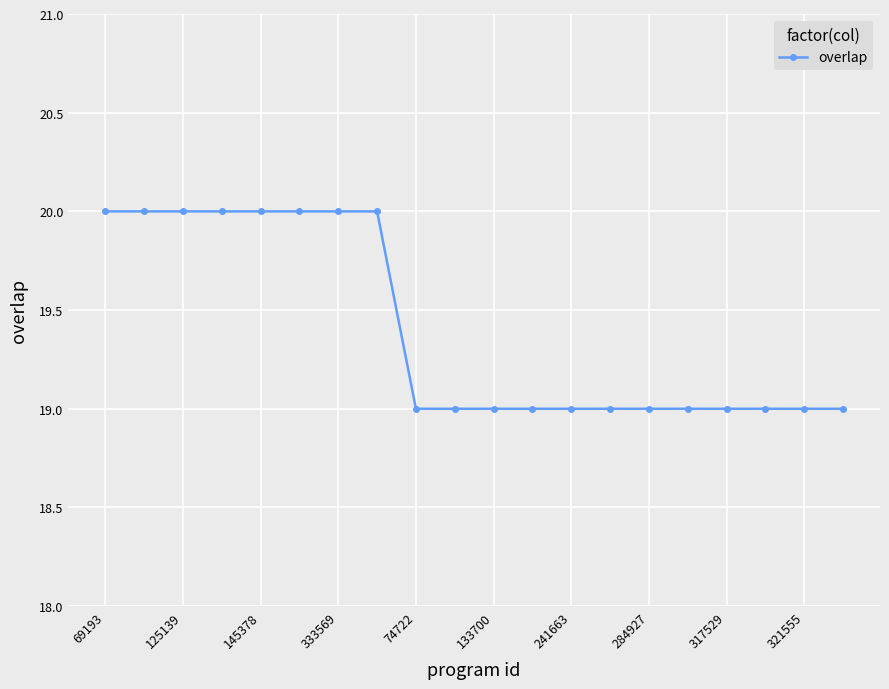

Reading right to left, what are all the values shown in this chart?

19	19	19	19	19	19	19	19	19	19	19	19	20	20	20	20	20	20	20	20